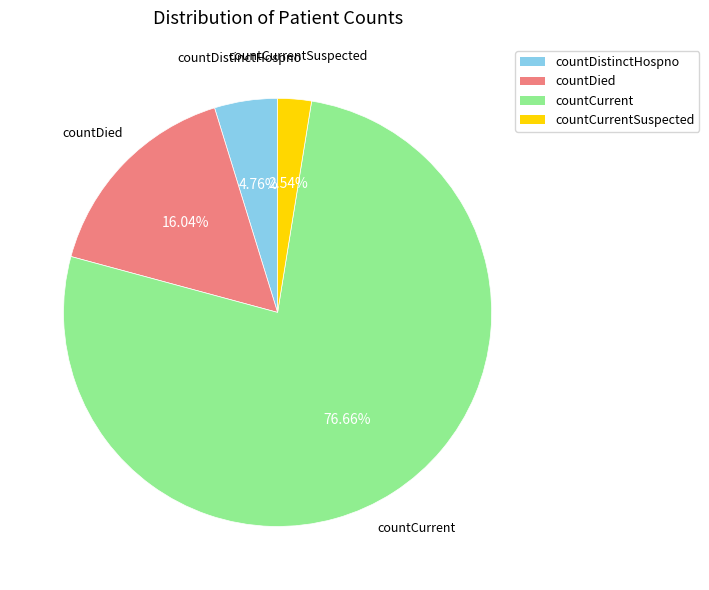

Does any single category account for the majority?

Yes